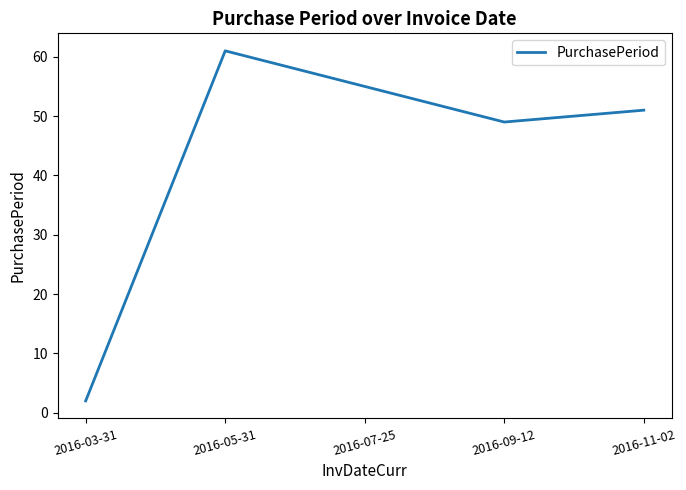

How many lines are shown in the chart?

1